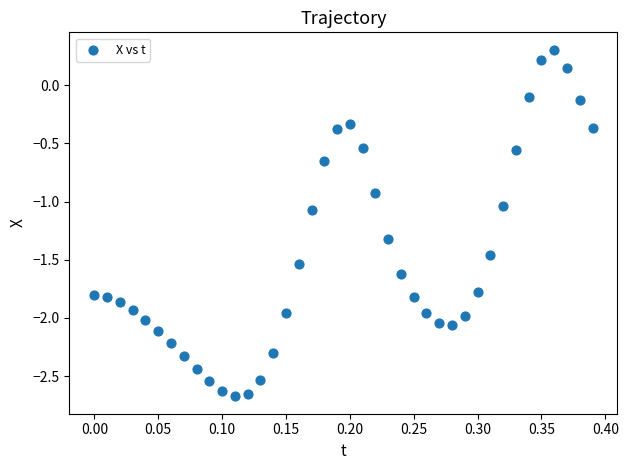

What is the range of X values (max minus min)?

0.4